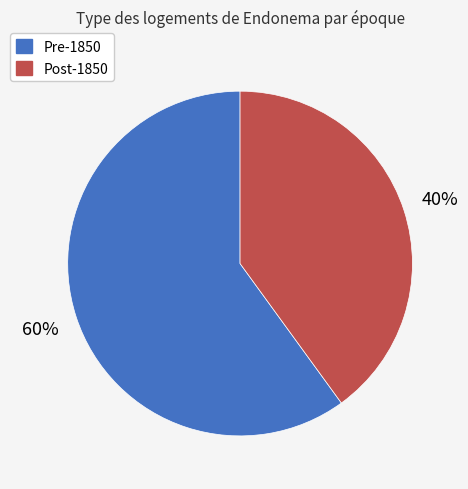

How many slices are in this pie chart?

2